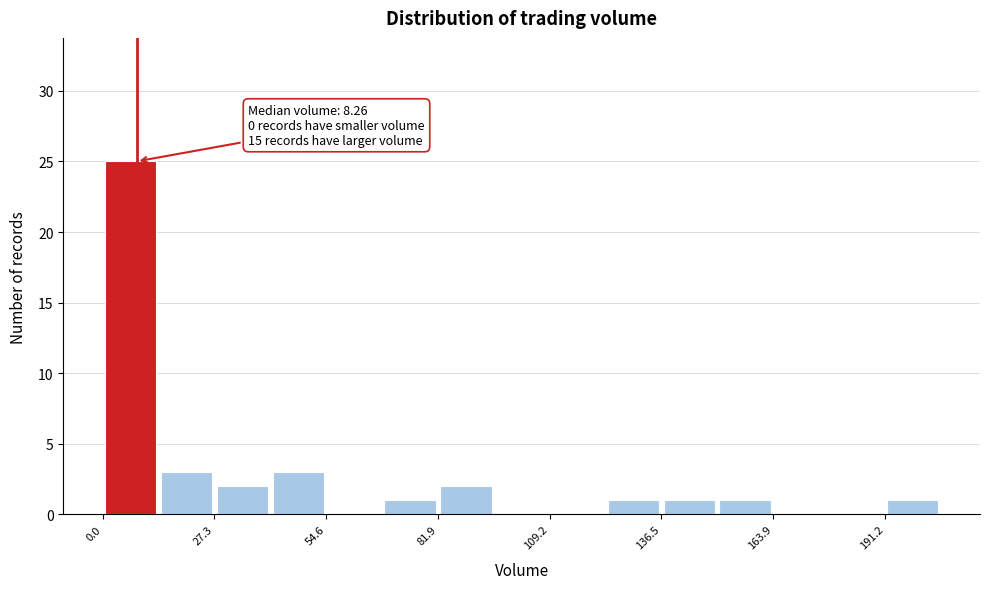

Around what value on the x-axis is the tallest bar? Give the approximate position of its centre, as read against the axis.

5